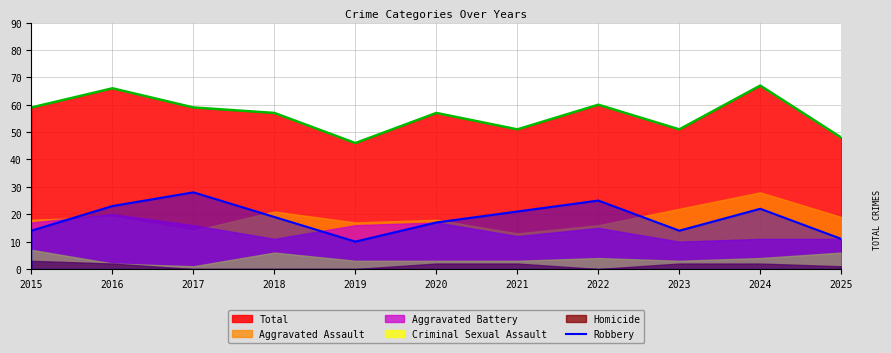

At which label is the value closest to 19?

2018